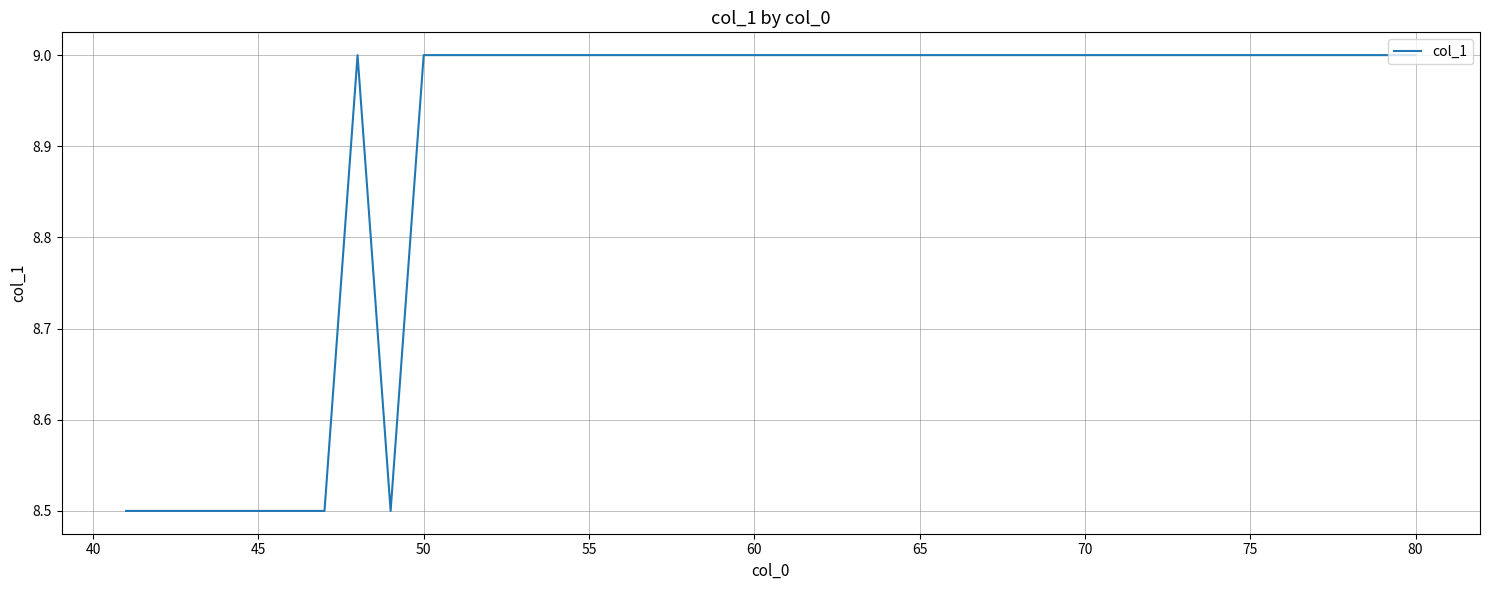

What is the difference between the maximum and minimum values?

0.5